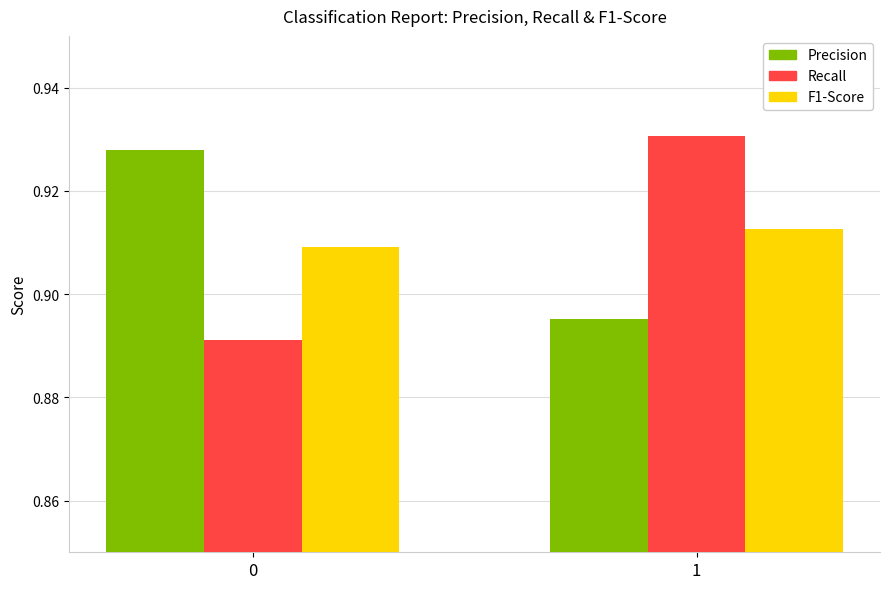

Count the number of data series in this chart.

3